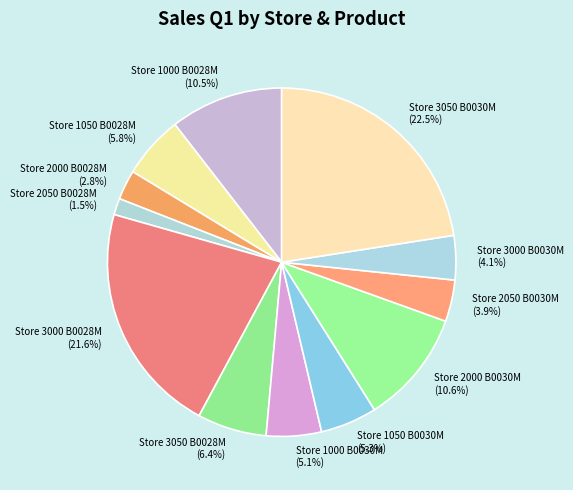

Which has a higher value, Store 3000 B0030M or Store 1000 B0030M?

Store 1000 B0030M